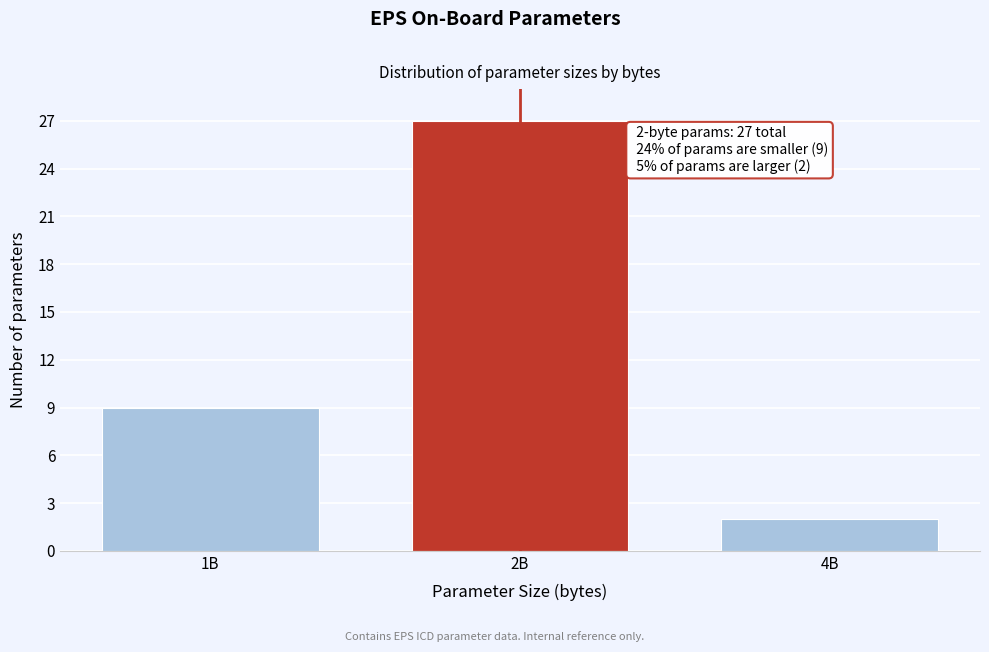

Reading left to right, transcribe all the data shown in this chart.

9	27	2